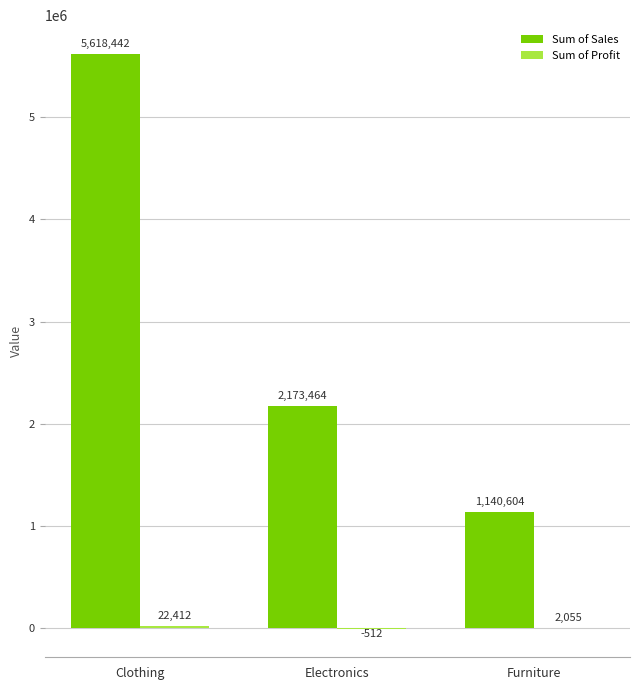

Which series has the largest total across all categories?

Sum of Sales